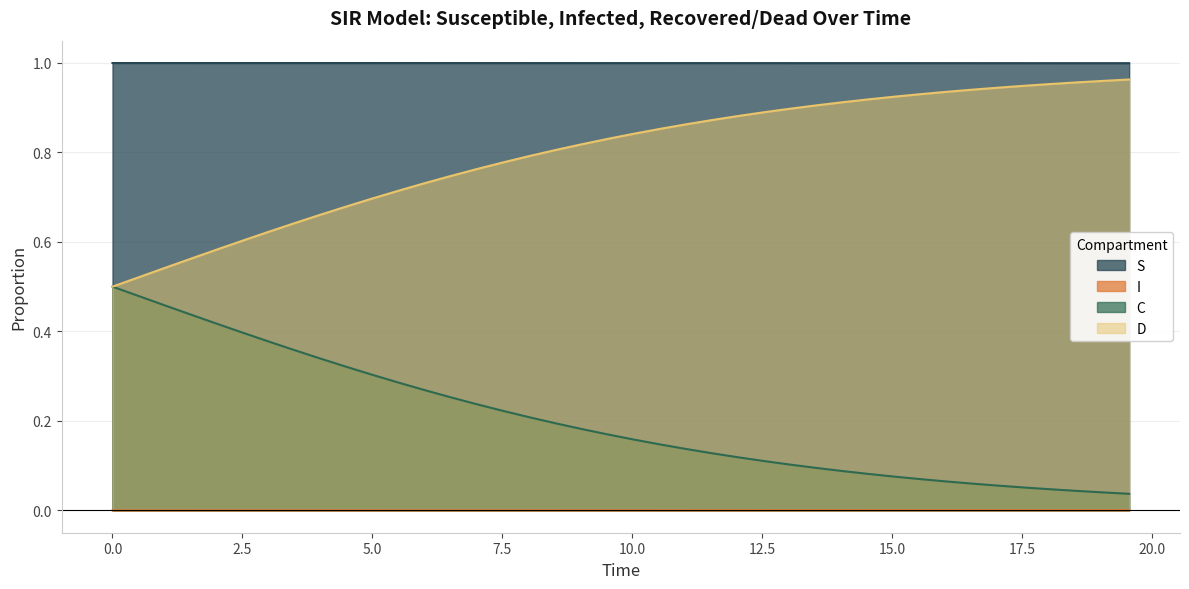

True or false: S and C cross at least once.

False